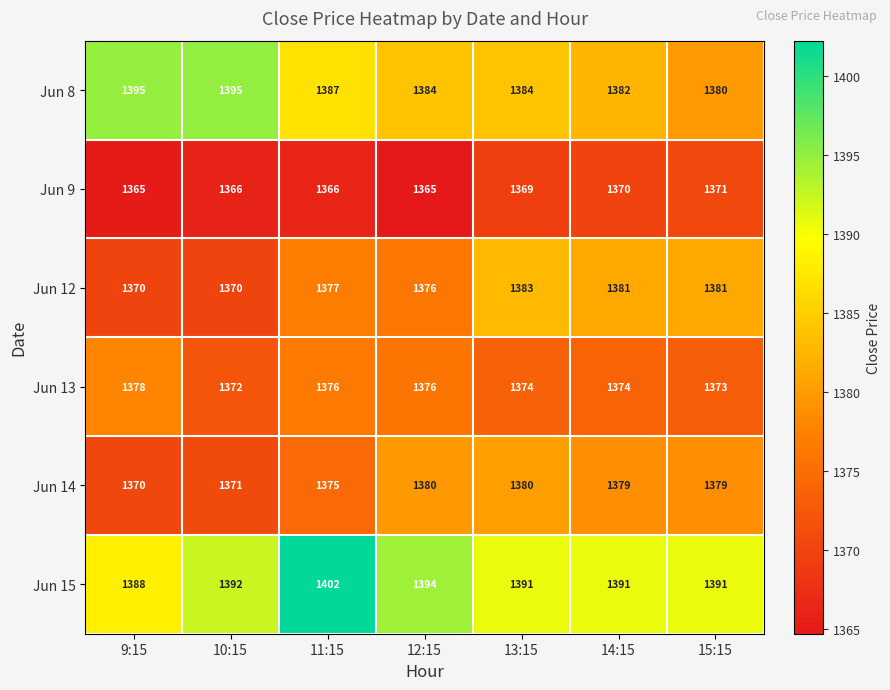

Rank the series at 13:15 from lowest to highest value.

Jun 9, Jun 13, Jun 14, Jun 12, Jun 8, Jun 15